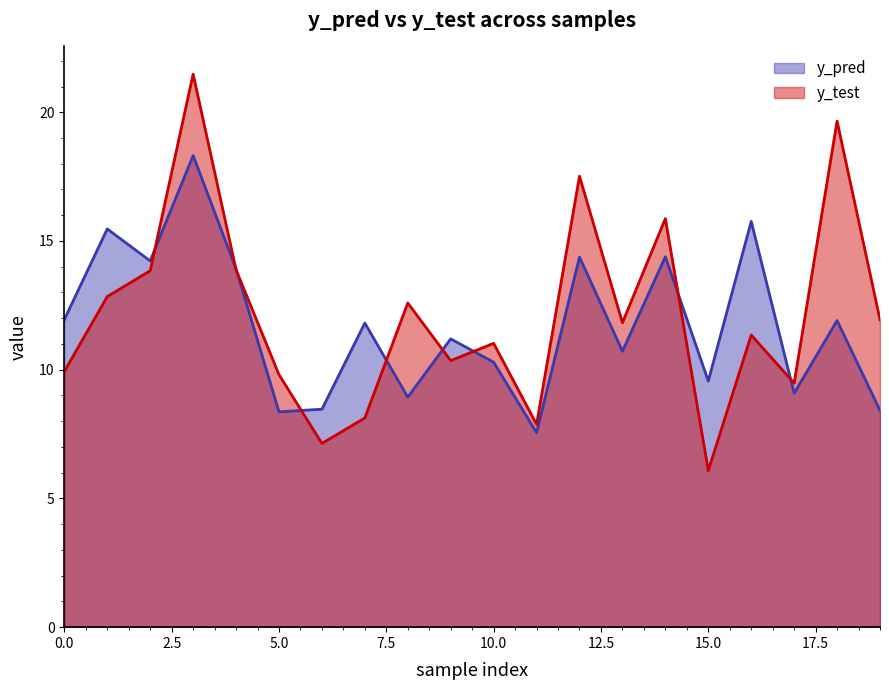

What is the value of the y_pred point at the 14th from the left?

10.7